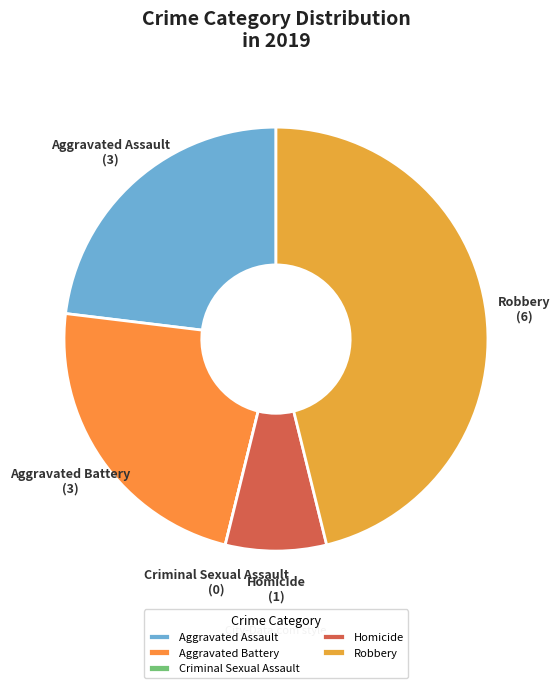

Is it true that Aggravated Battery is 30% of the pie?

False